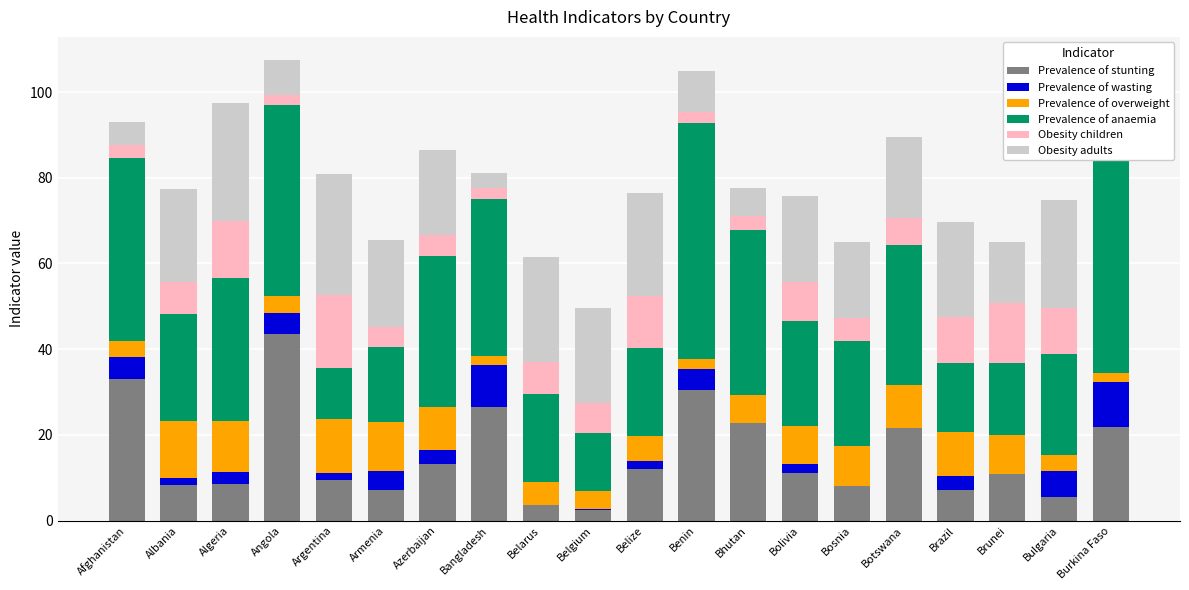

What is the highest value of the Prevalence of stunting series?

43.6